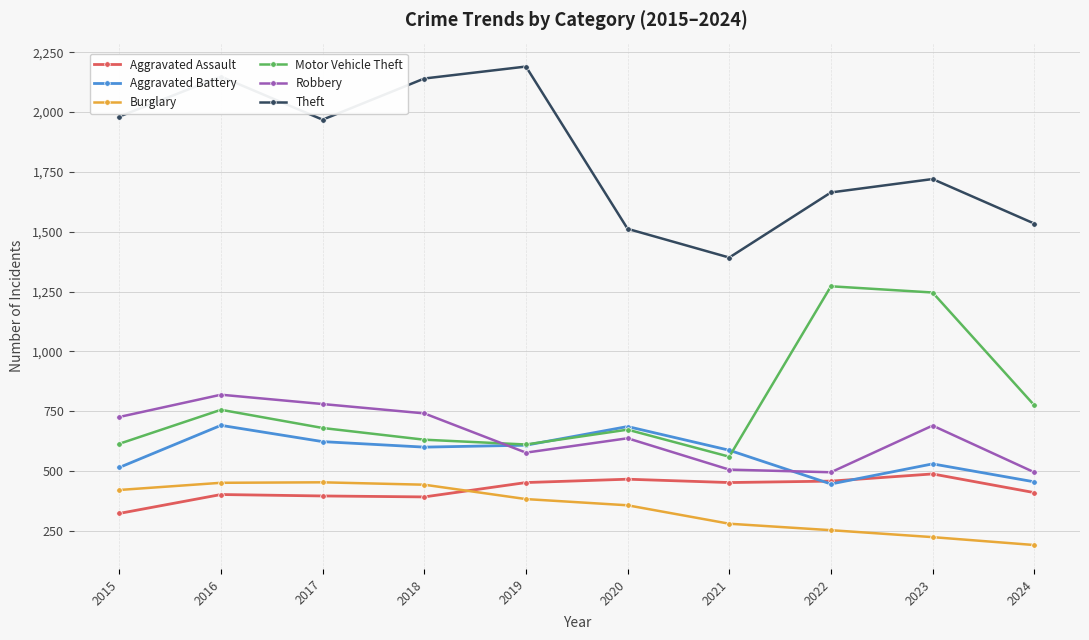

Which category has the highest value in the Aggravated Assault series?

2023